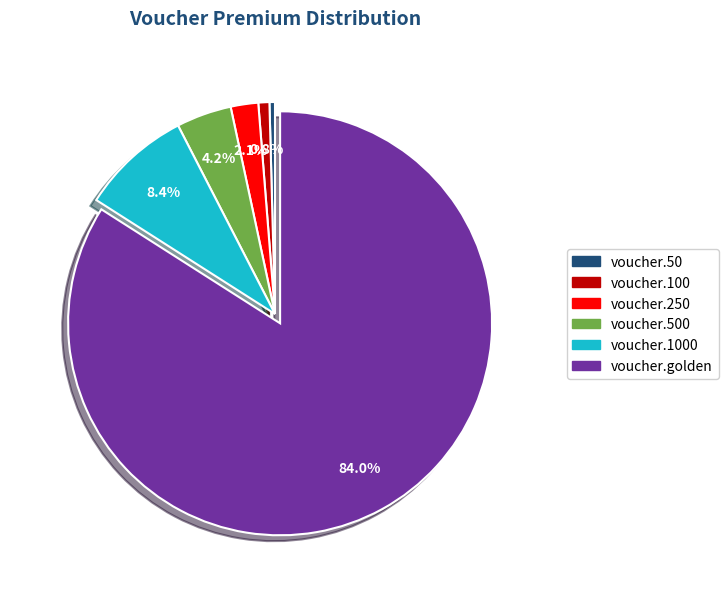

Is there a majority slice in this chart?

Yes